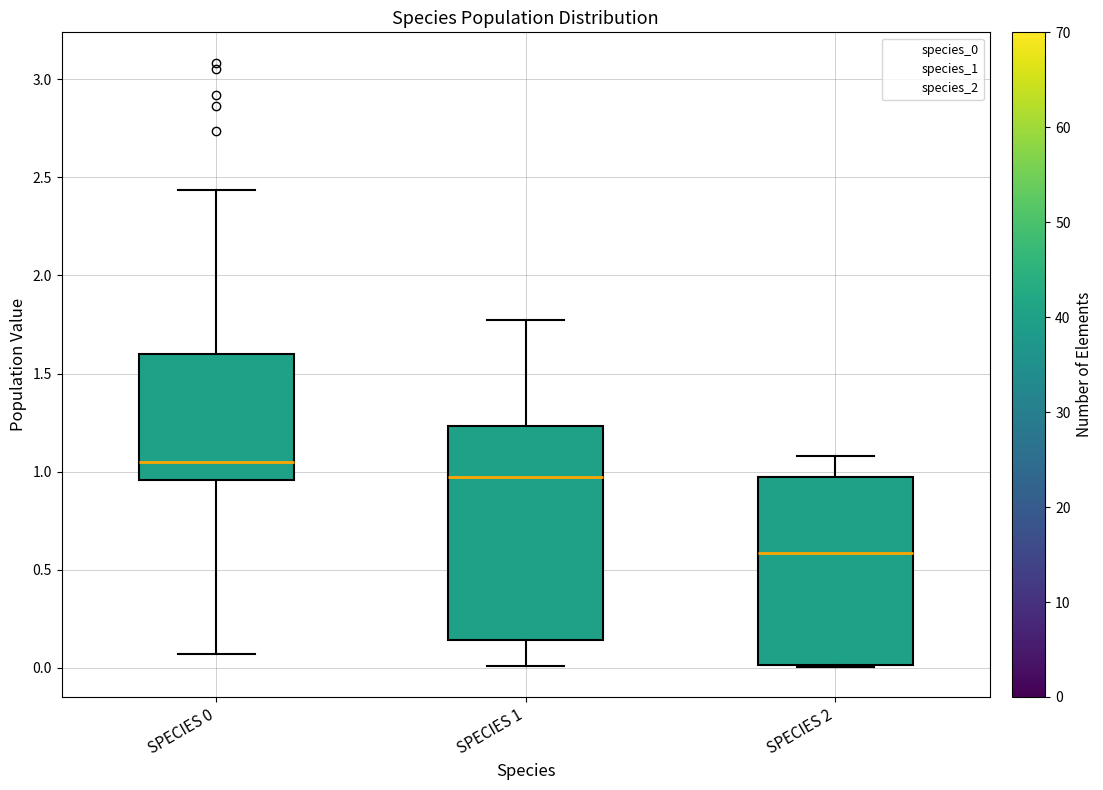

Where is the lower edge of the box for SPECIES 0 on the y-axis? The values are not printed on the chart, so give them approximately, as read against the axis.

0.95